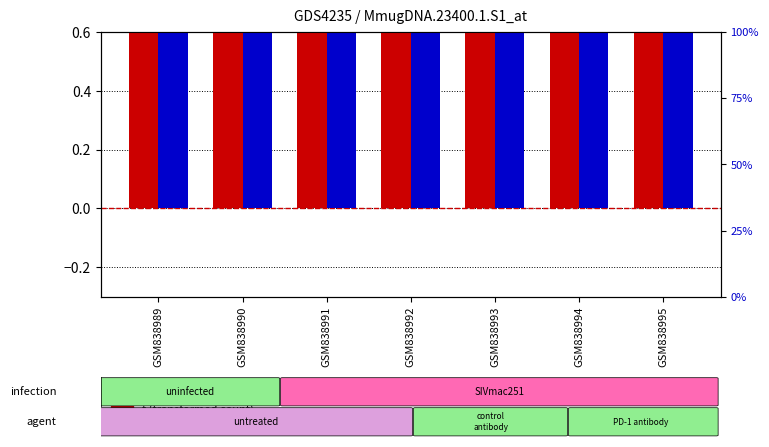

What is the total value across all series at GSM838993?

4